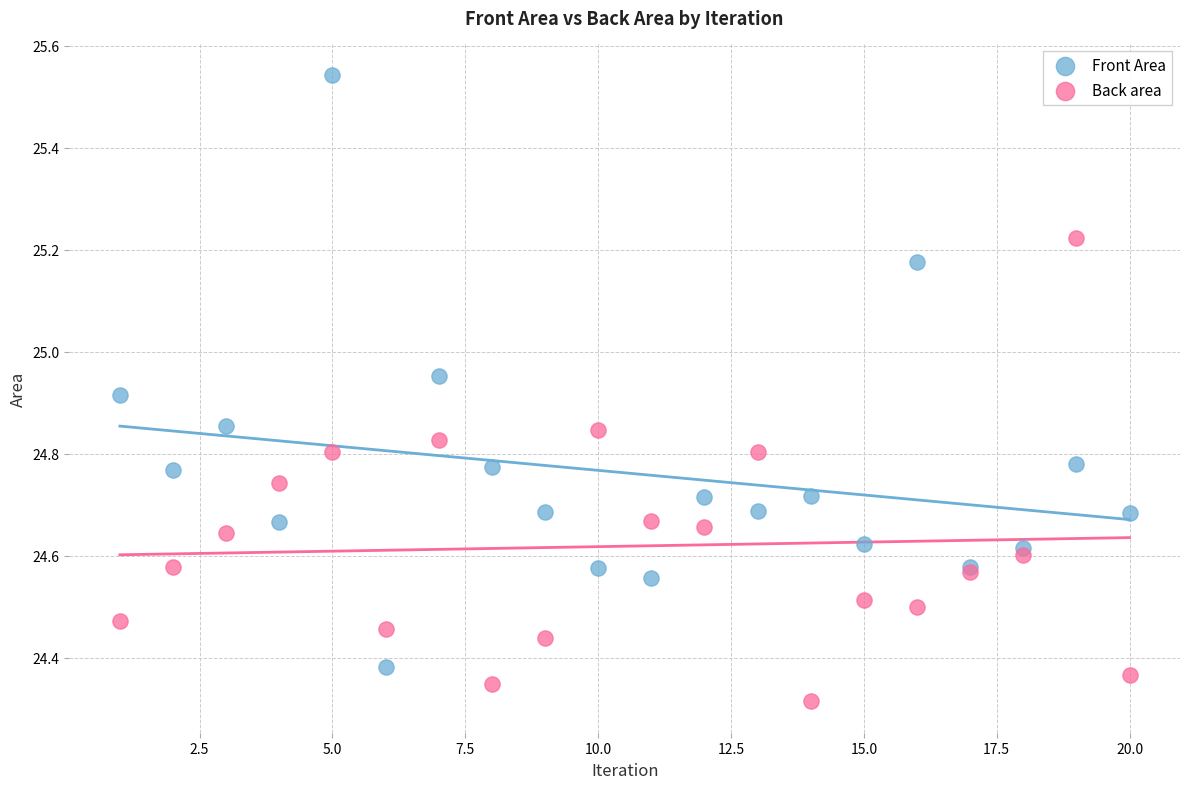

Which series contains the lowest Y value?

Back area